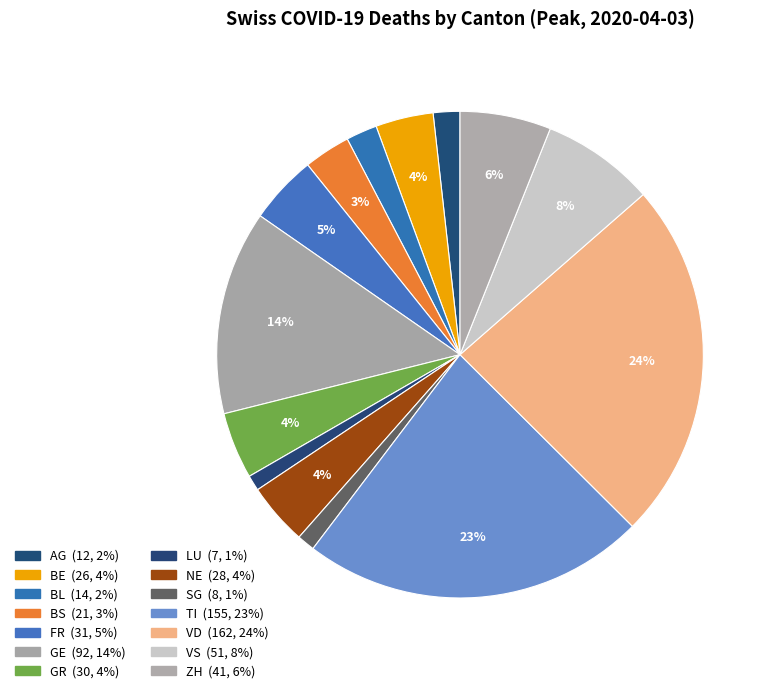

Which has a higher value, AG or BL?

BL